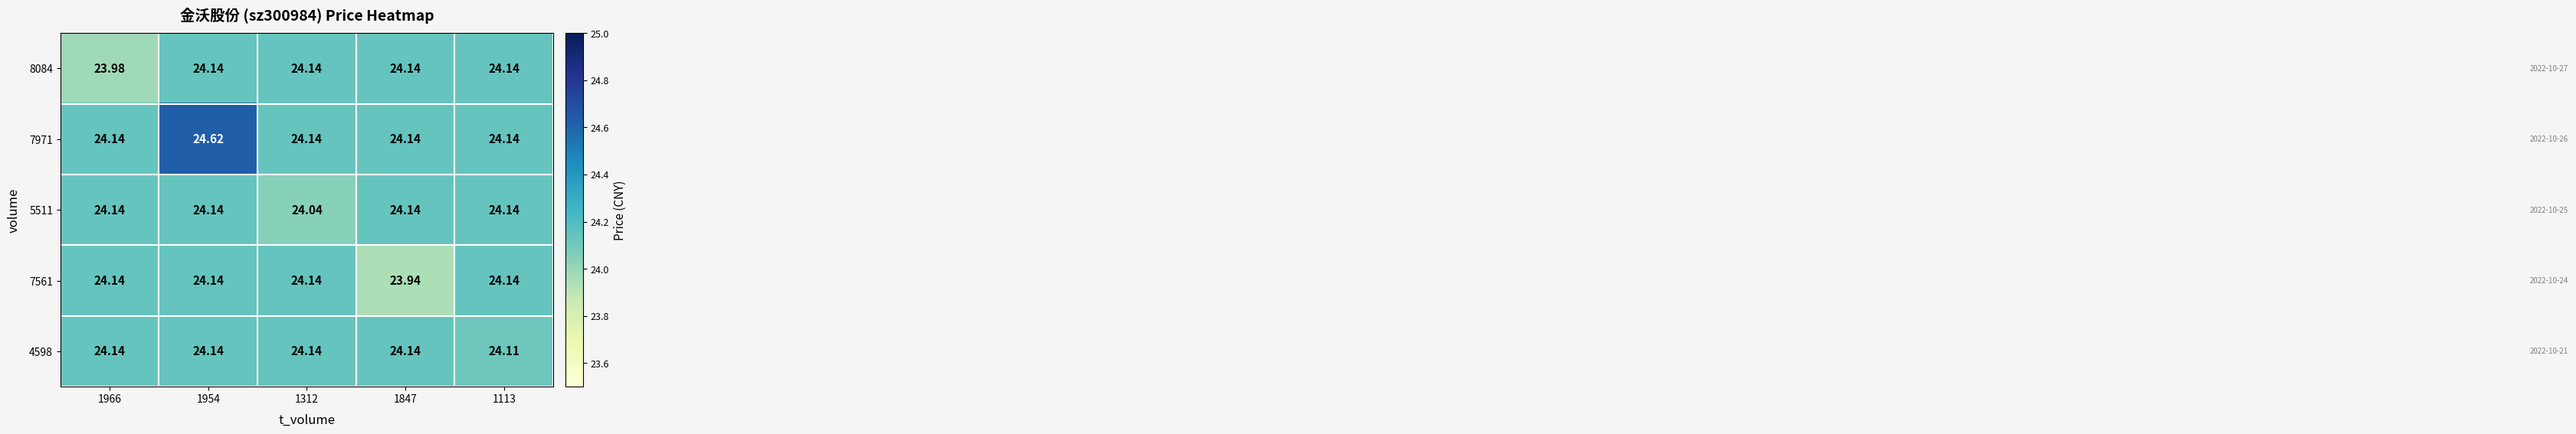

Is the value of 8084 at 1113 greater than the value of 4598 at 1113?

Yes